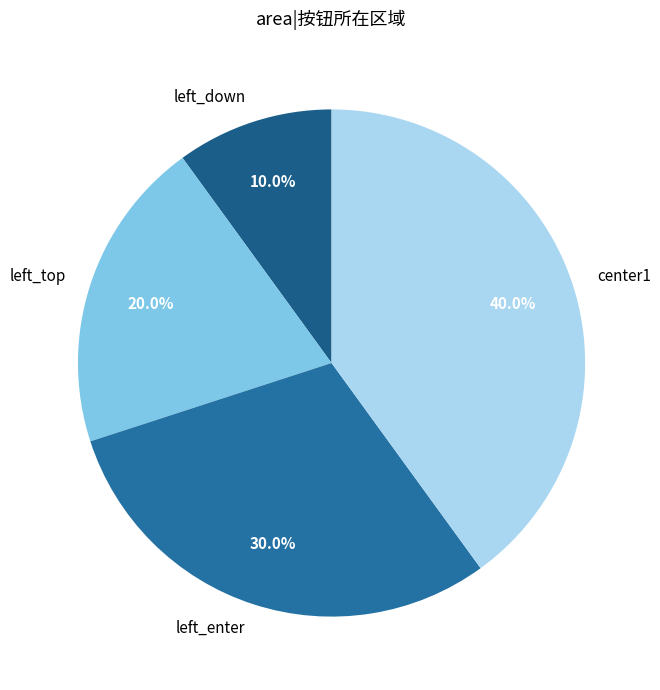

To the nearest percent, what is the difference between the left_top and left_enter slice percentages?

10%